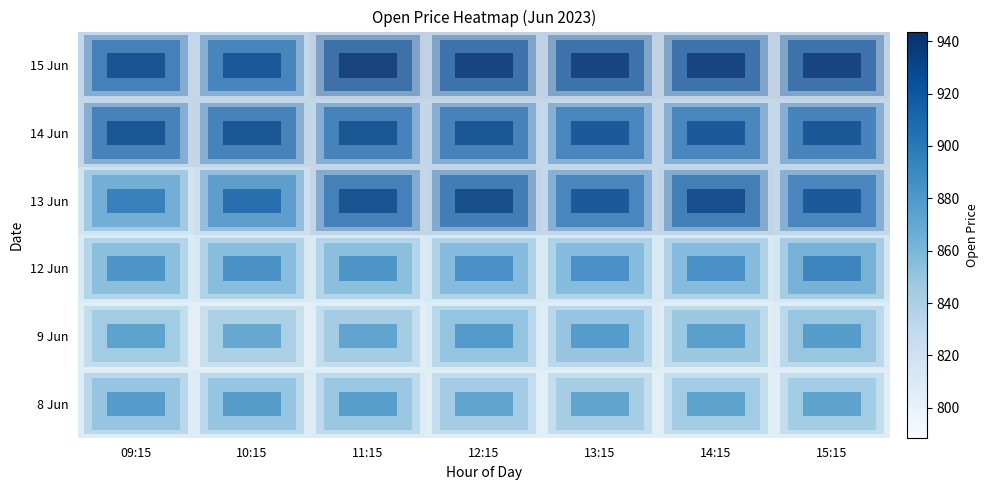

At which category is the sum across all series the highest?

12:15